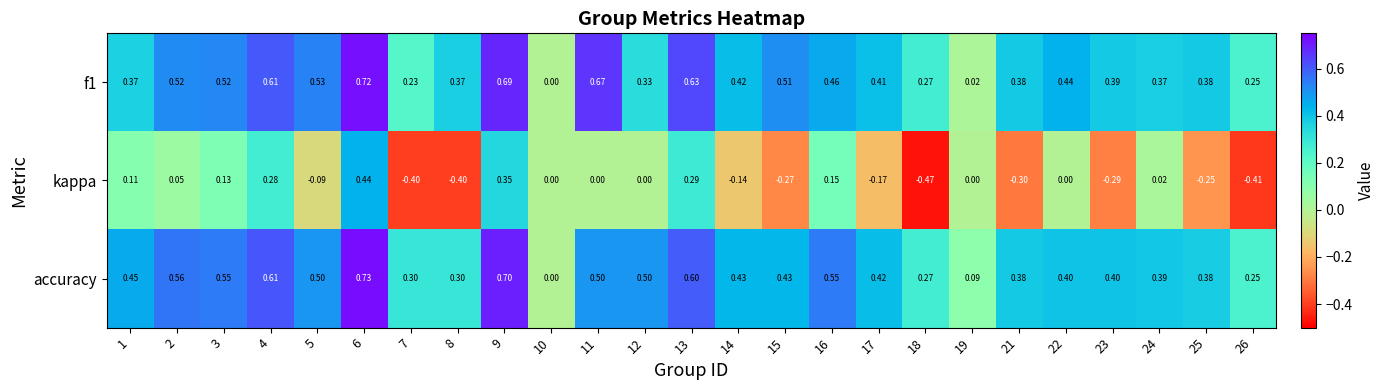

Is the value of accuracy at 15 greater than the value of f1 at 14?

Yes